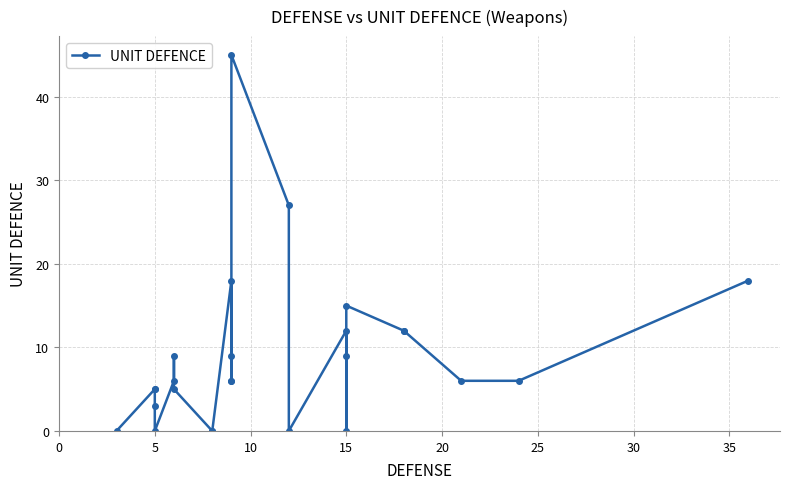

Is it true that the value at 11 is 10?

False